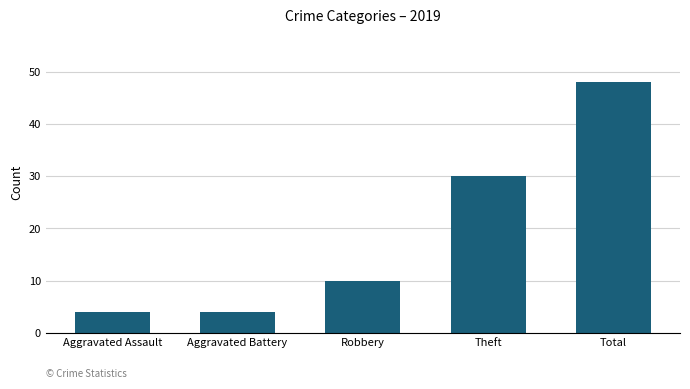

Is it true that the value at Theft is 30?

True